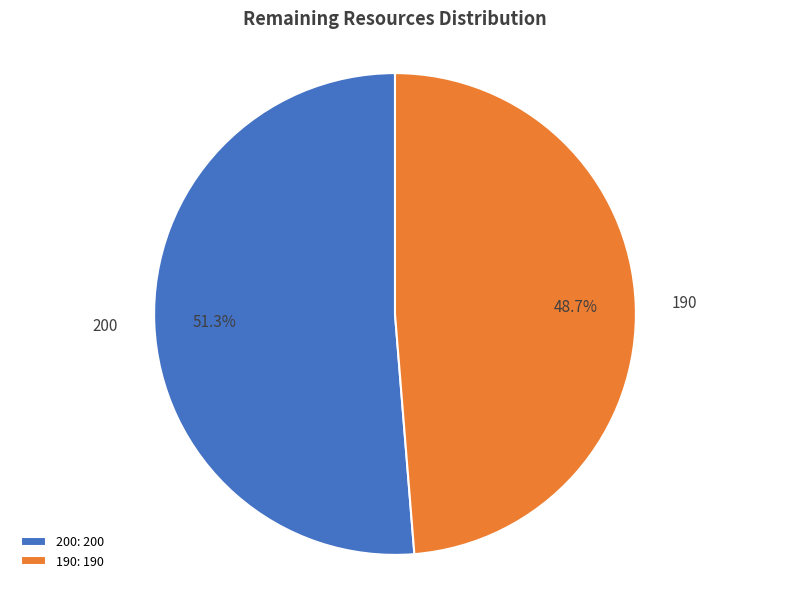

Rank the categories by value from lowest to highest.

190, 200